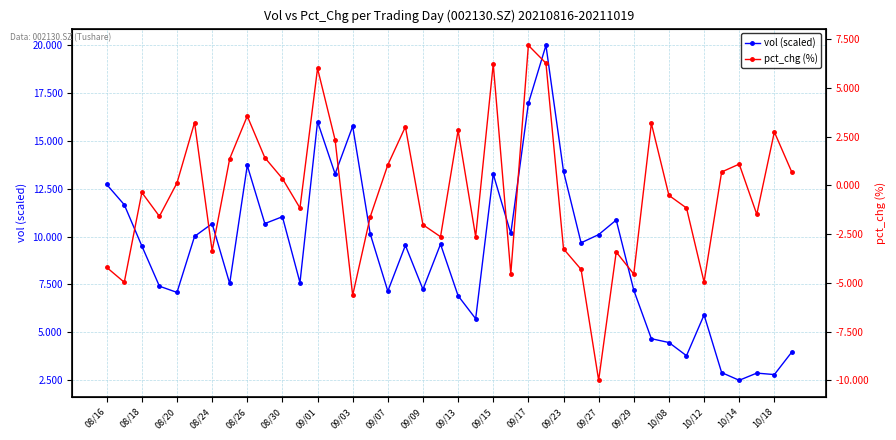

What is the smallest value displayed?

-10.0